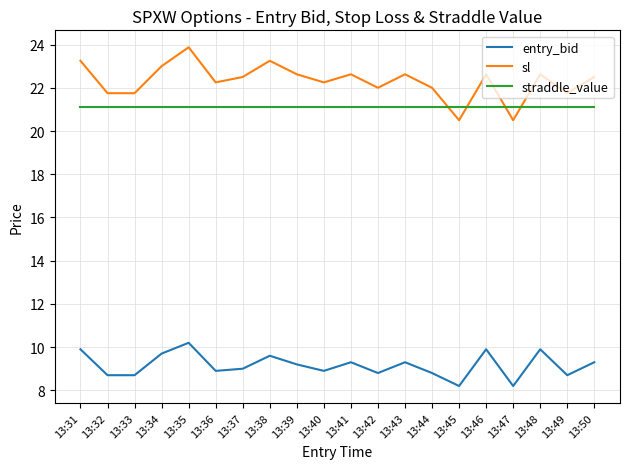

What is the sum of the entry_bid values at 13:45 and 13:43?

17.5